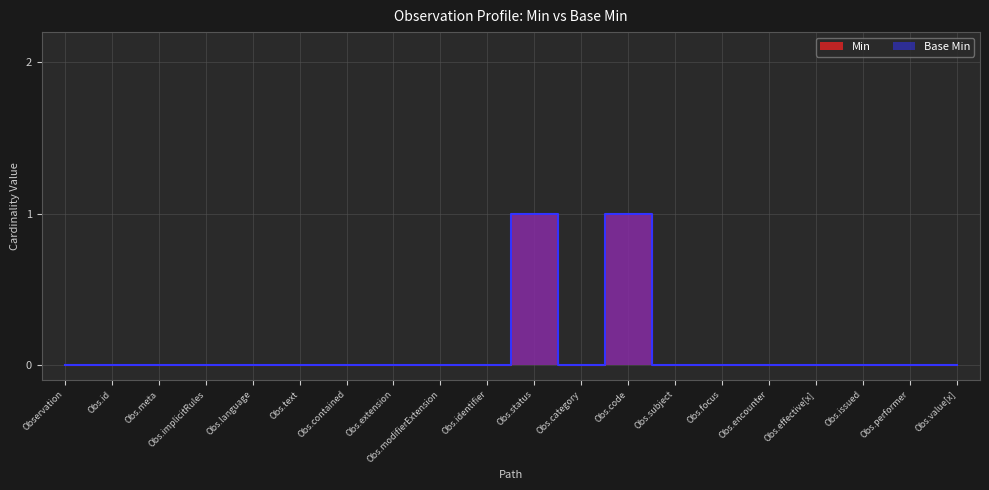

True or false: Min and Base Min intersect in this chart.

False